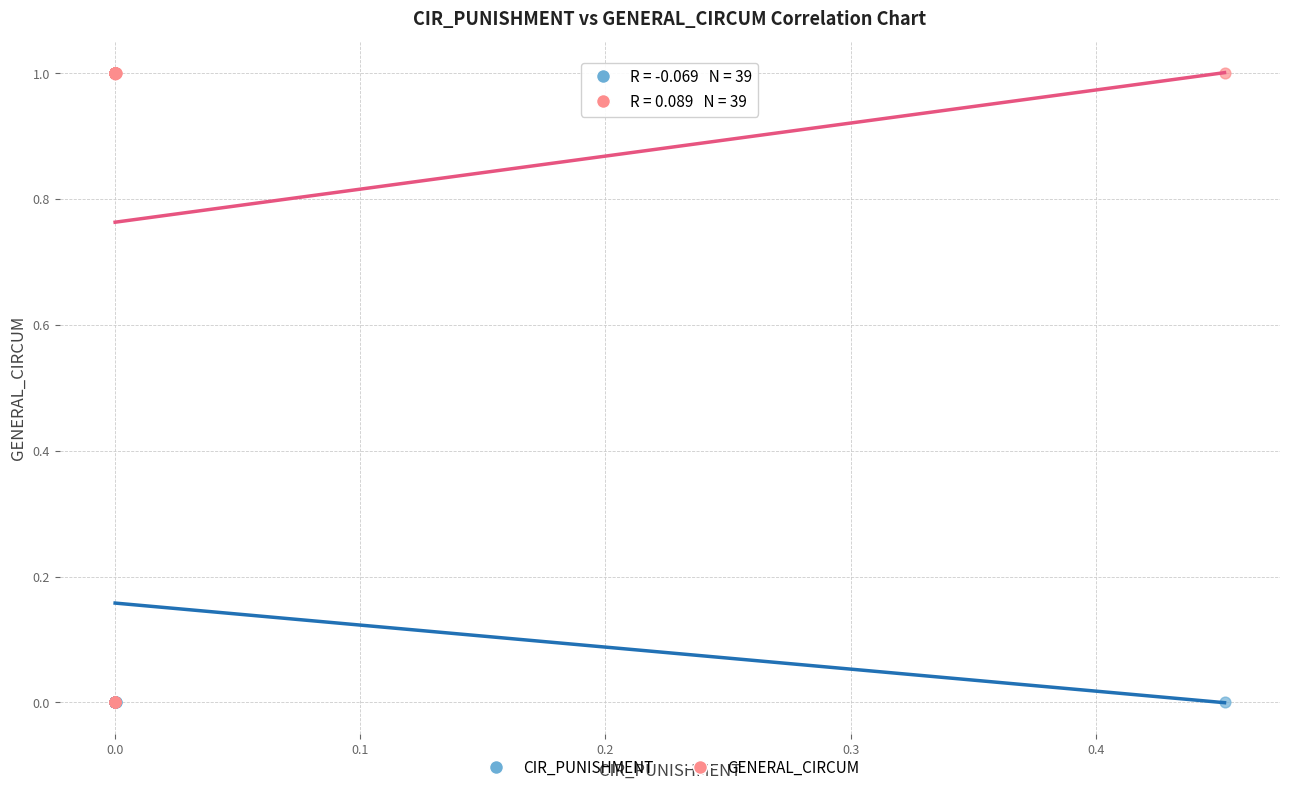

What are all the series names shown in the legend?

CIR_PUNISHMENT, GENERAL_CIRCUM